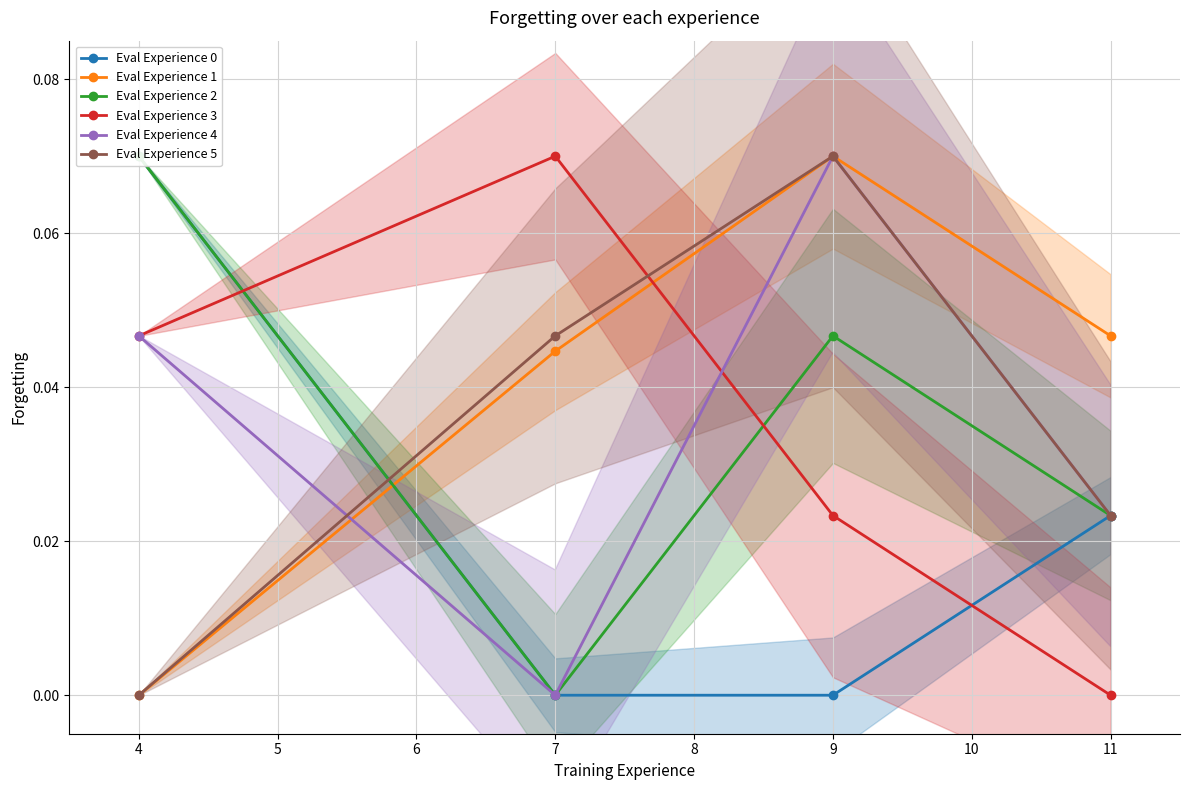

What is the highest value of the Eval Experience 3 series?

0.1